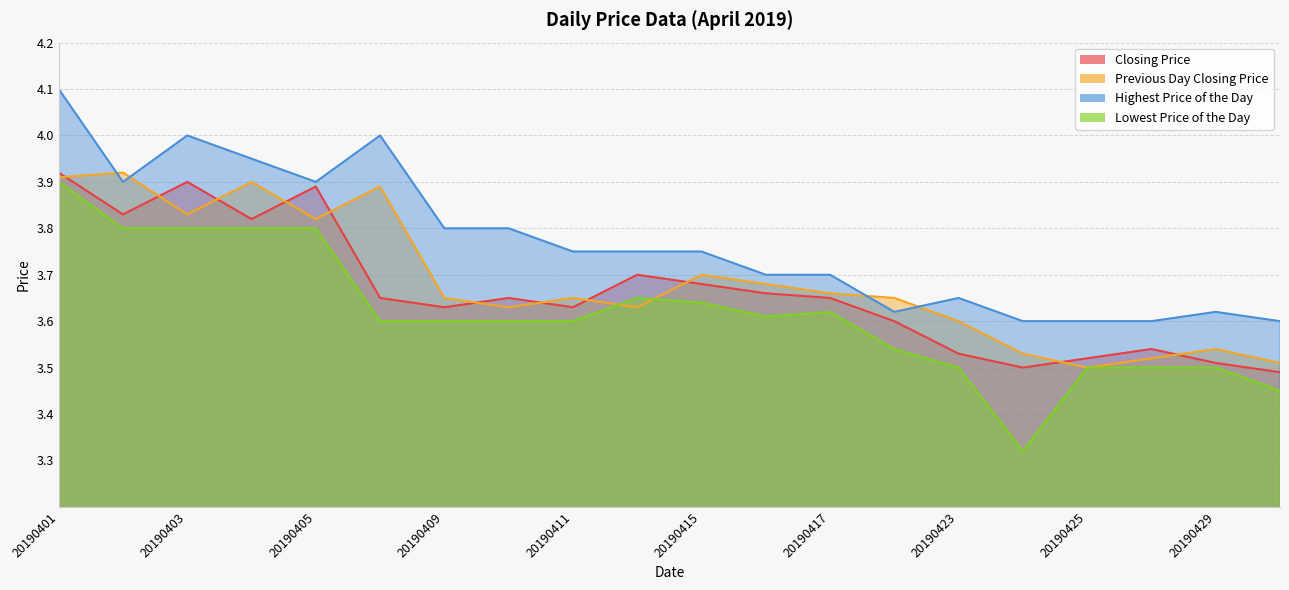

In Lowest Price of the Day, how many points are lower than both neighbors (excluding endpoints)?

2